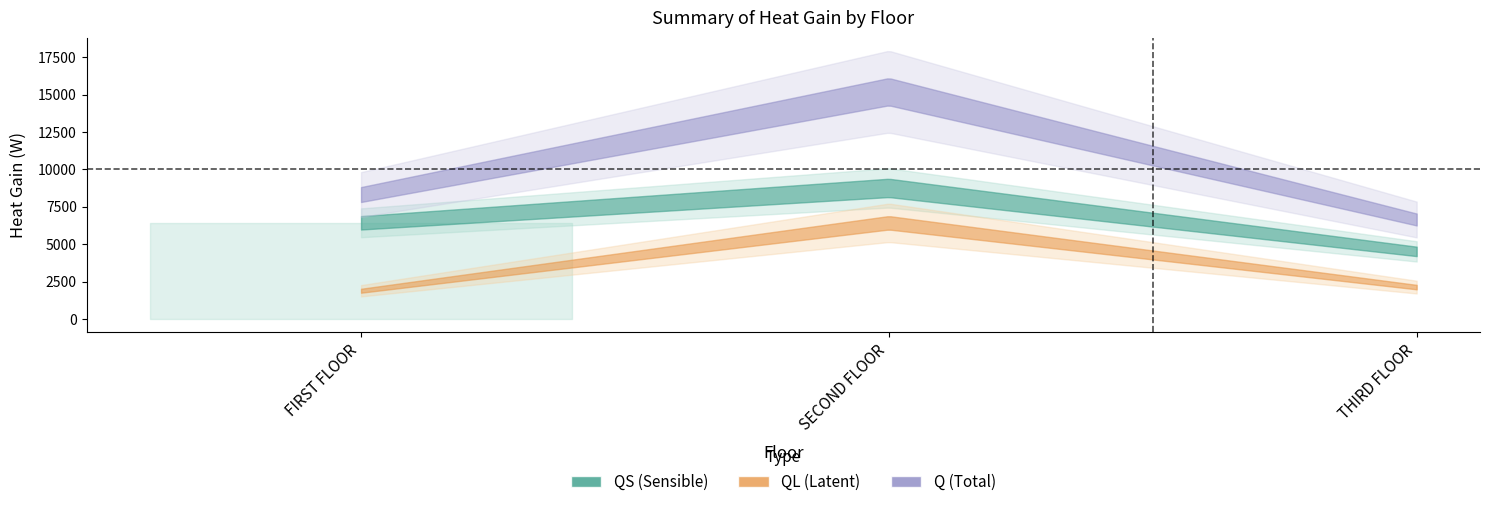

Does the chart display data point markers on the line(s)?

No